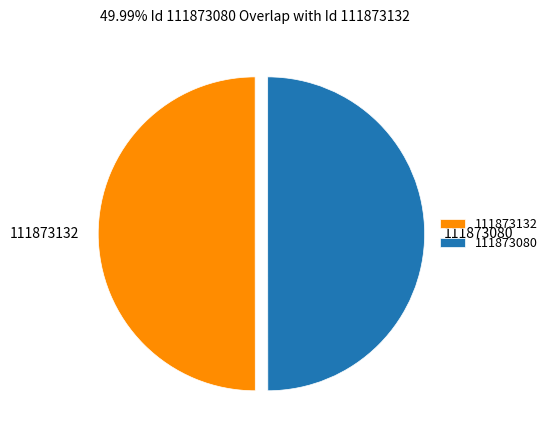

How many slices are in this pie chart?

2